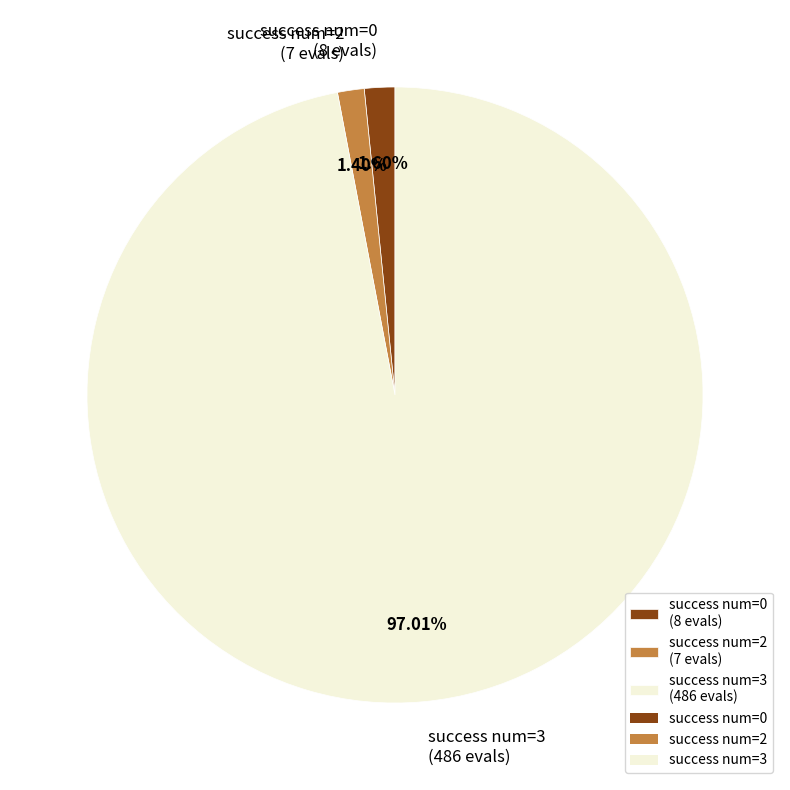

Is there a majority slice in this chart?

Yes